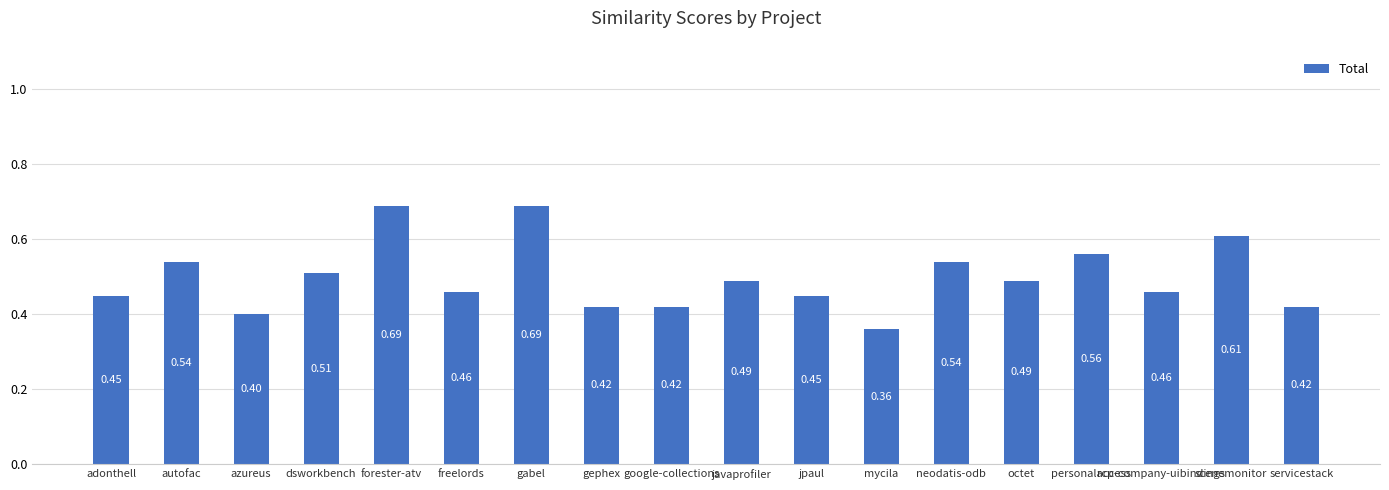

Which label corresponds to the smallest value in the chart?

mycila